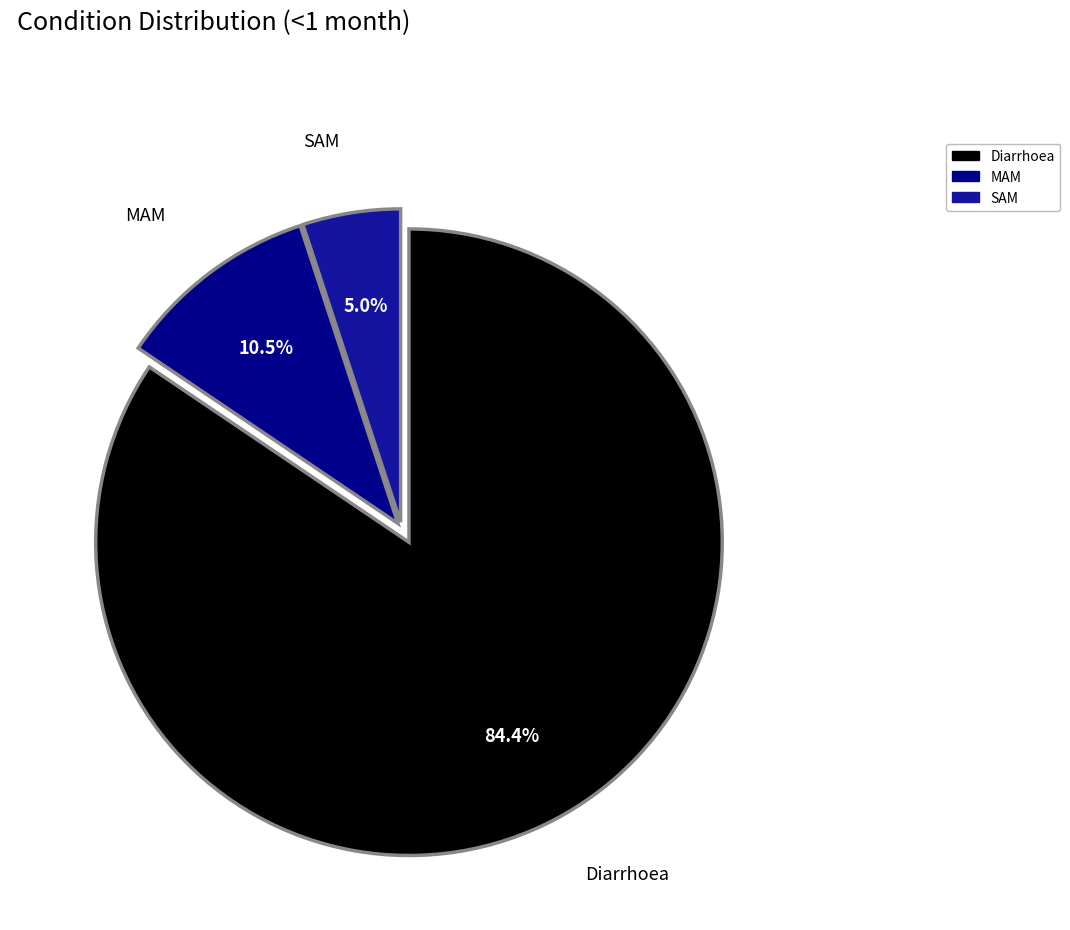

How much of the chart is everything except MAM?

89.5%